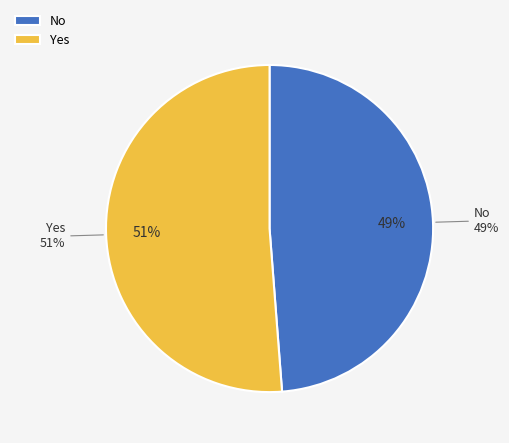

Is there a majority slice in this chart?

Yes